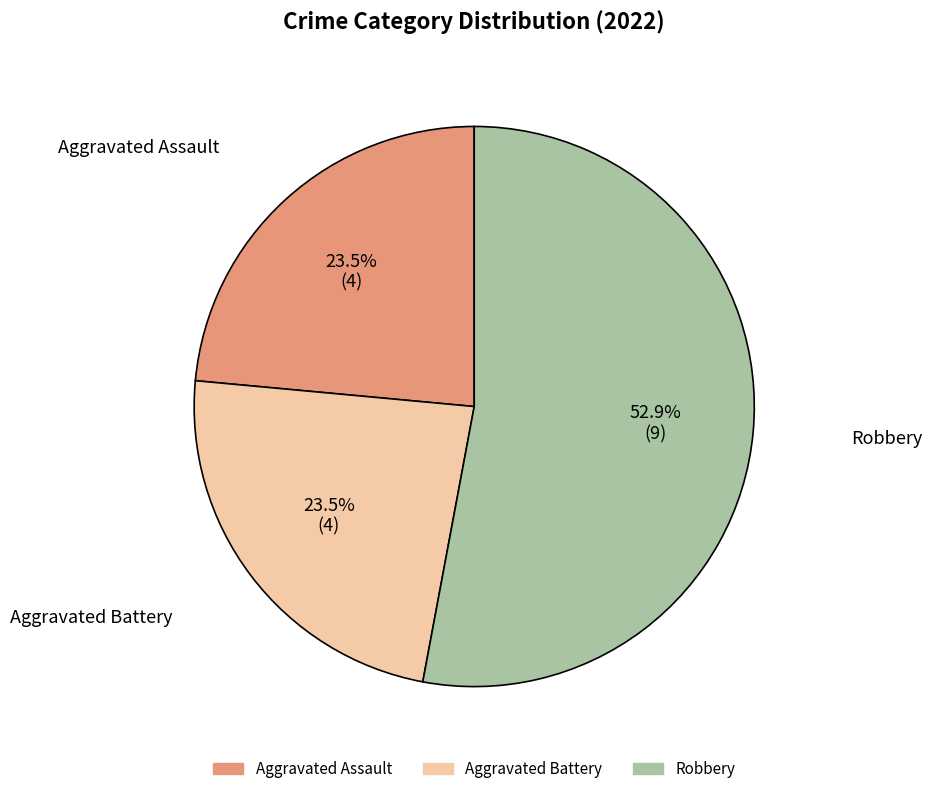

Is there any slice that represents more than half of the pie?

Yes